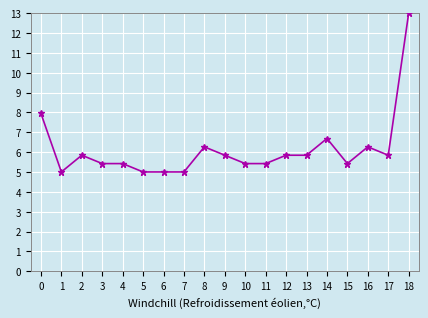

At which category does col_8 reach its first local peak?

2